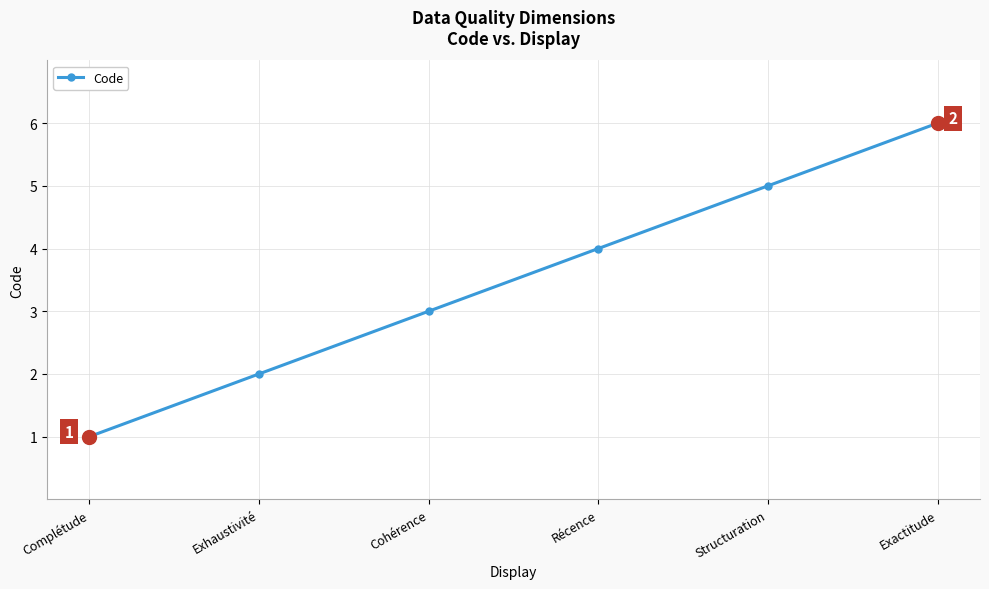

What position from the right is Exhaustivité?

5